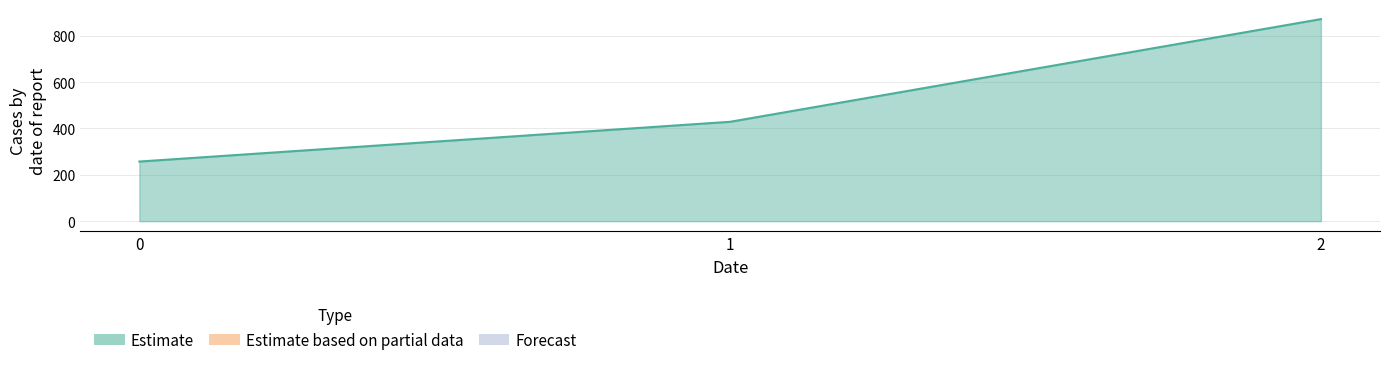

What is the minimum value shown in the chart?

257.1